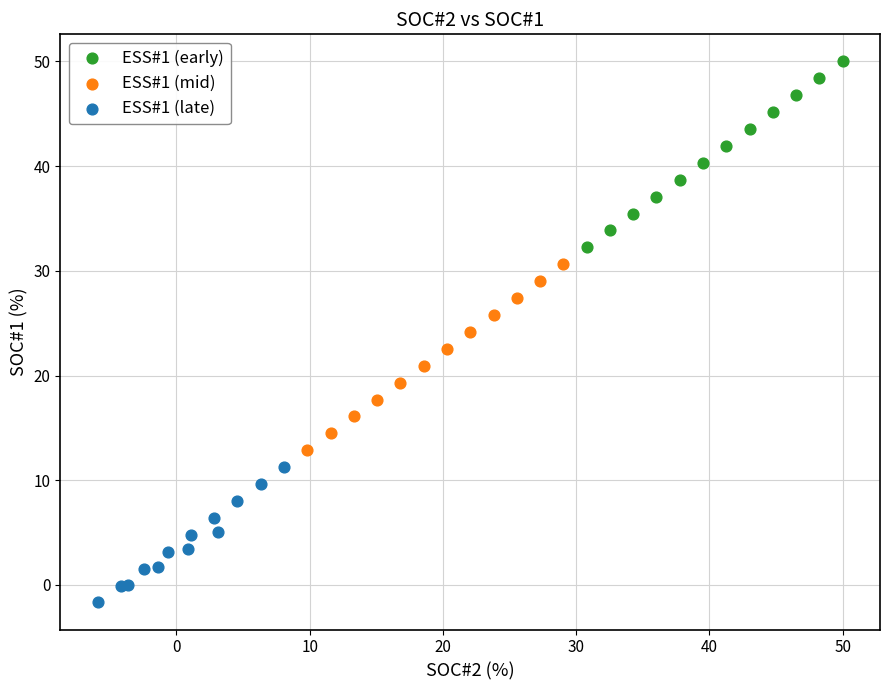

Which series reaches the maximum Y coordinate?

ESS#1 (early)